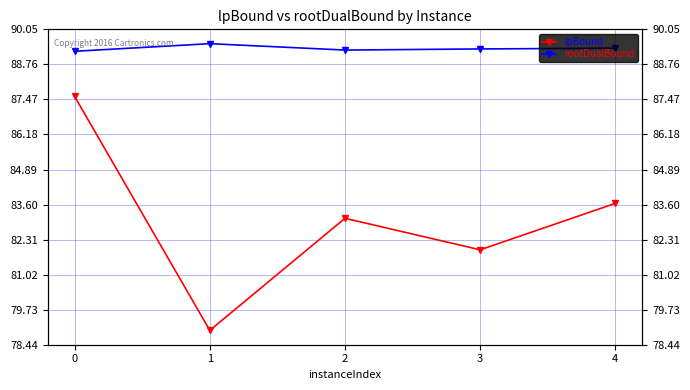

True or false: lpBound has a value of 37.1 at 1.

False